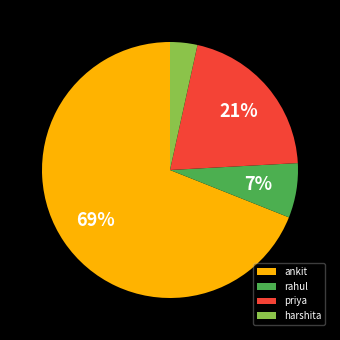

How many segments does this pie chart have?

4